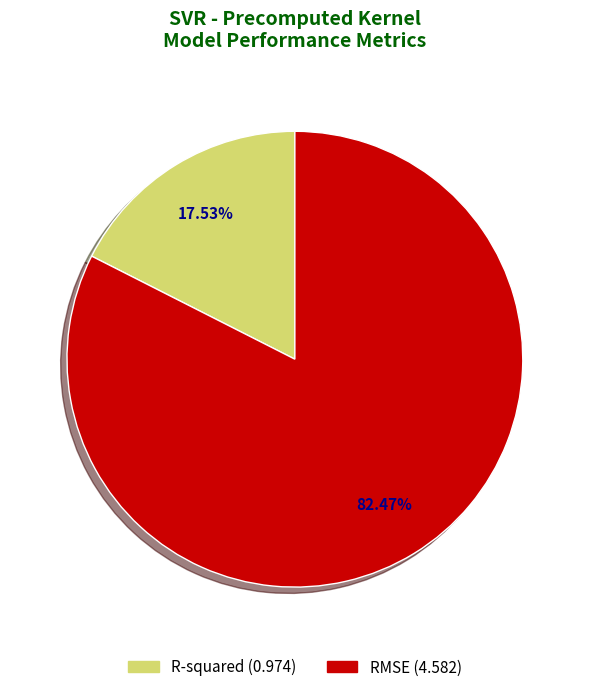

What is the ratio of the value at R-squared to the value at RMSE?

0.2